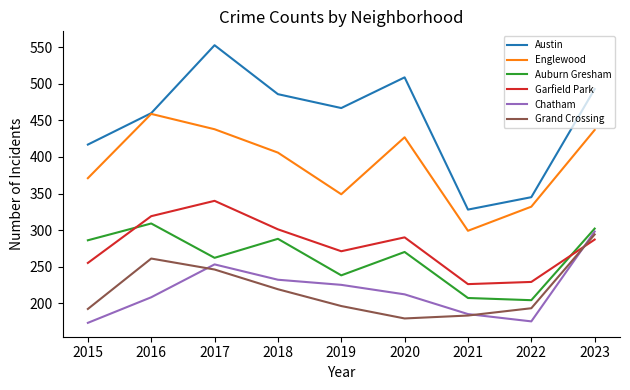

The value of Auburn Gresham at 2020 is 183. True or false?

False